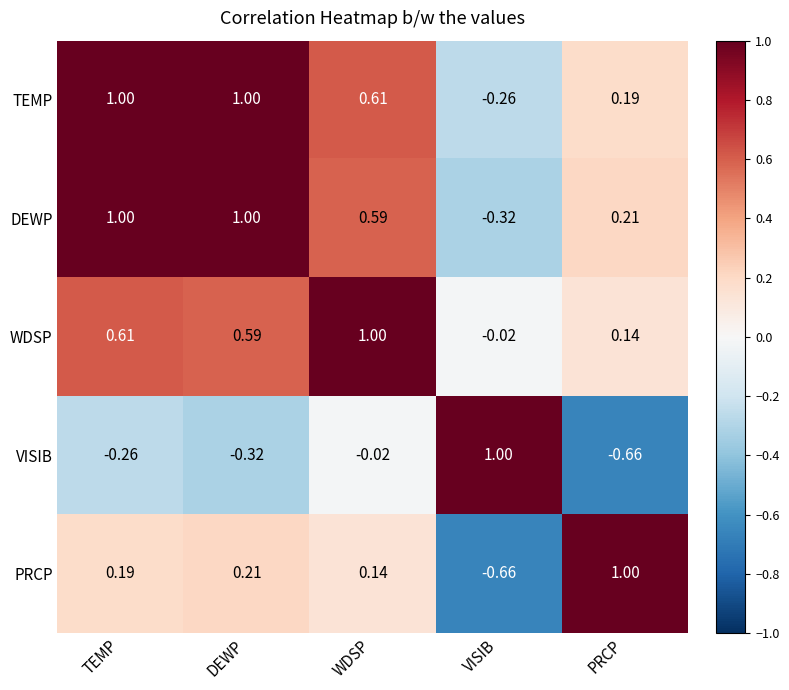

At WDSP, list the series in order from largest to smallest.

WDSP, TEMP, DEWP, PRCP, VISIB